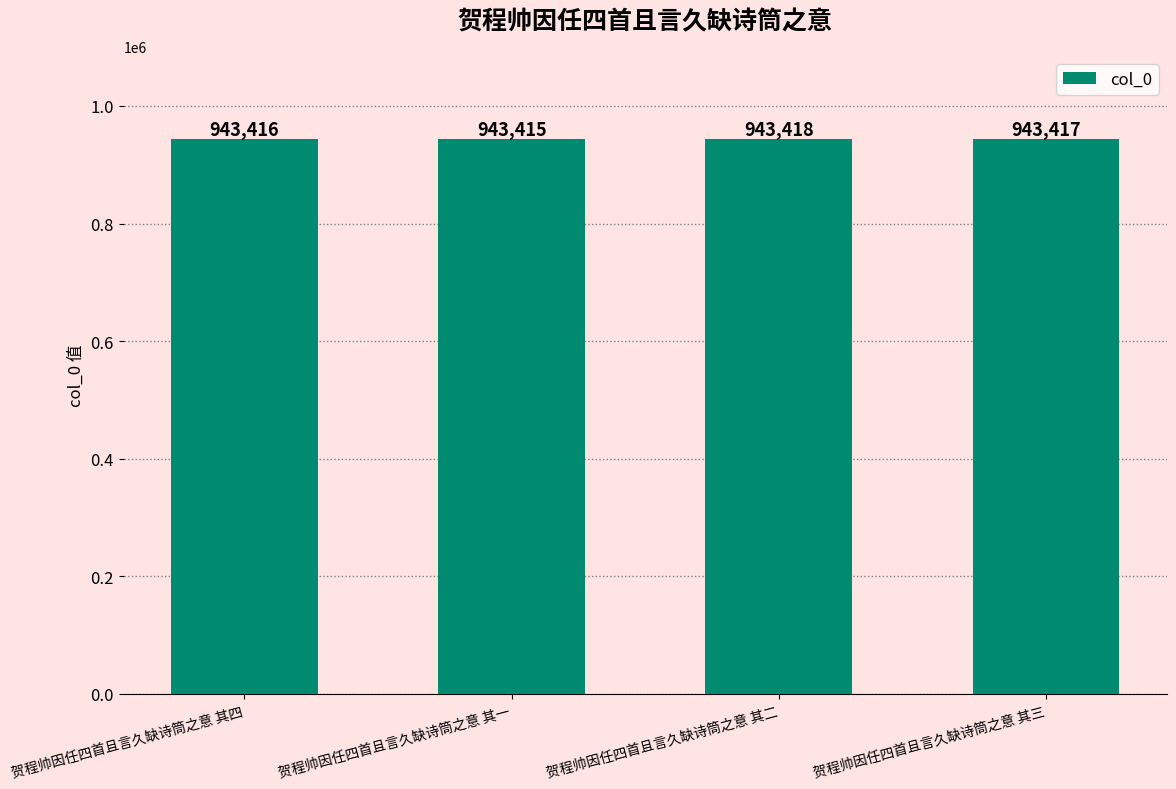

What is the change in value from 贺程帅因任四首且言久缺诗筒之意 其一 to 贺程帅因任四首且言久缺诗筒之意 其三?

+2